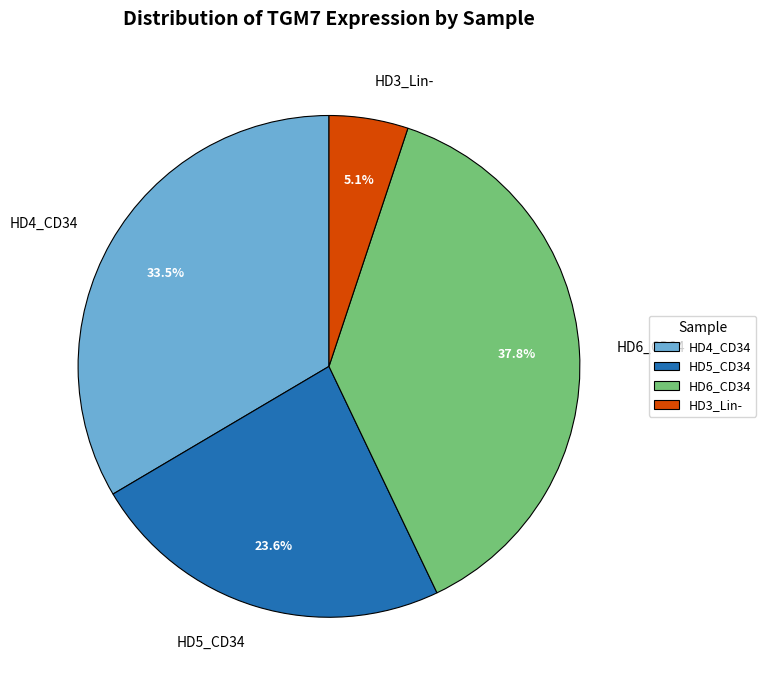

What is the smallest slice in the pie chart?

HD3_Lin-